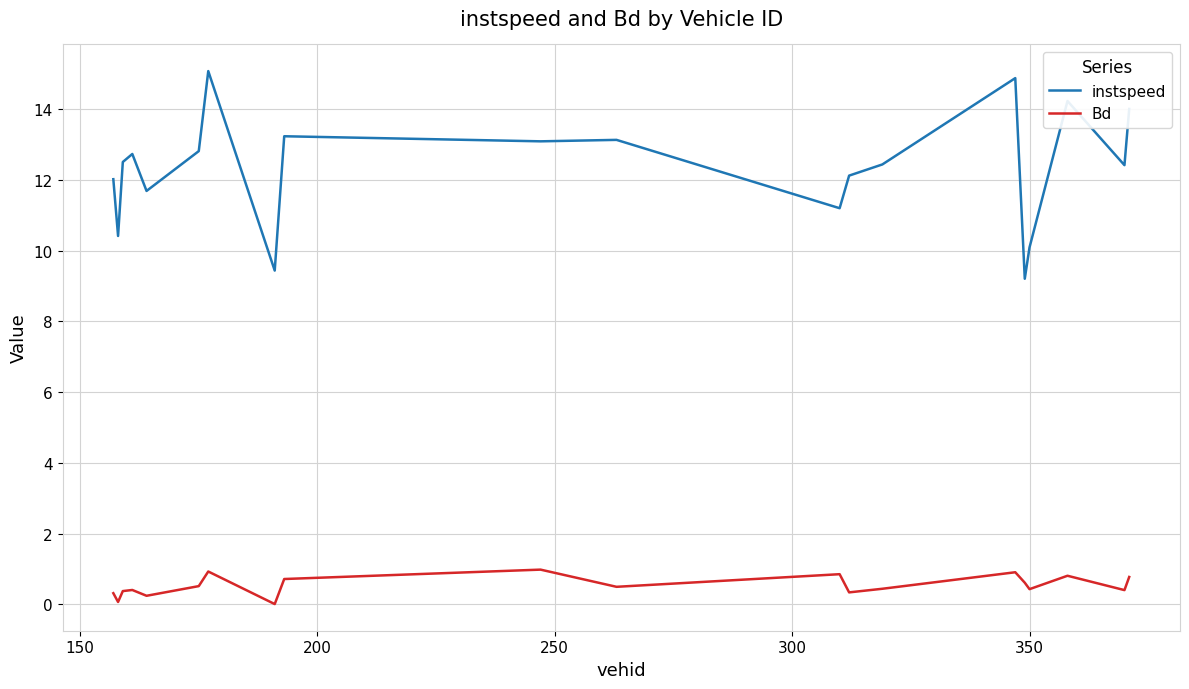

Which series has the largest total across all categories?

instspeed